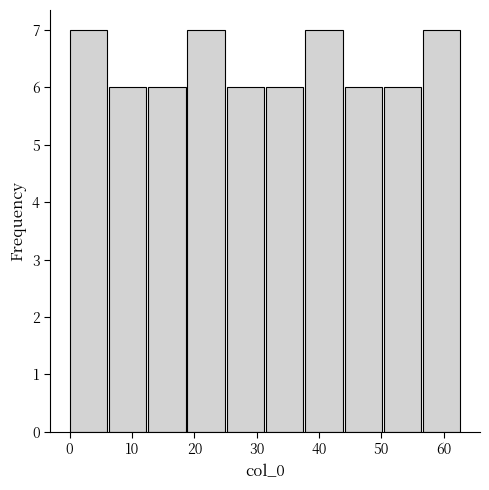

How tall is the bar that spans 18.9 to 25.2 on the x-axis? Neither the bar edges nor the heights are printed on the chart, so give them approximately, as read against the axes.

7